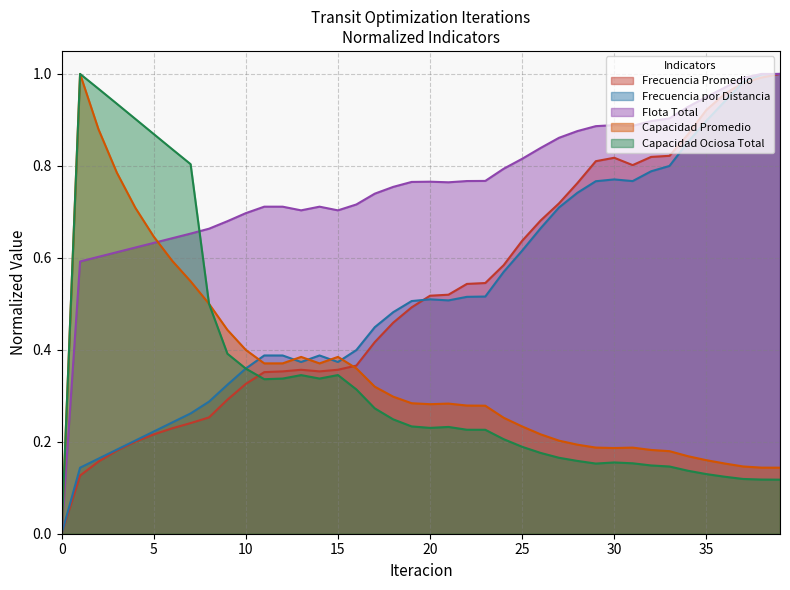

How many times do Frecuencia por Distancia and Capacidad Ociosa Total cross each other?

1